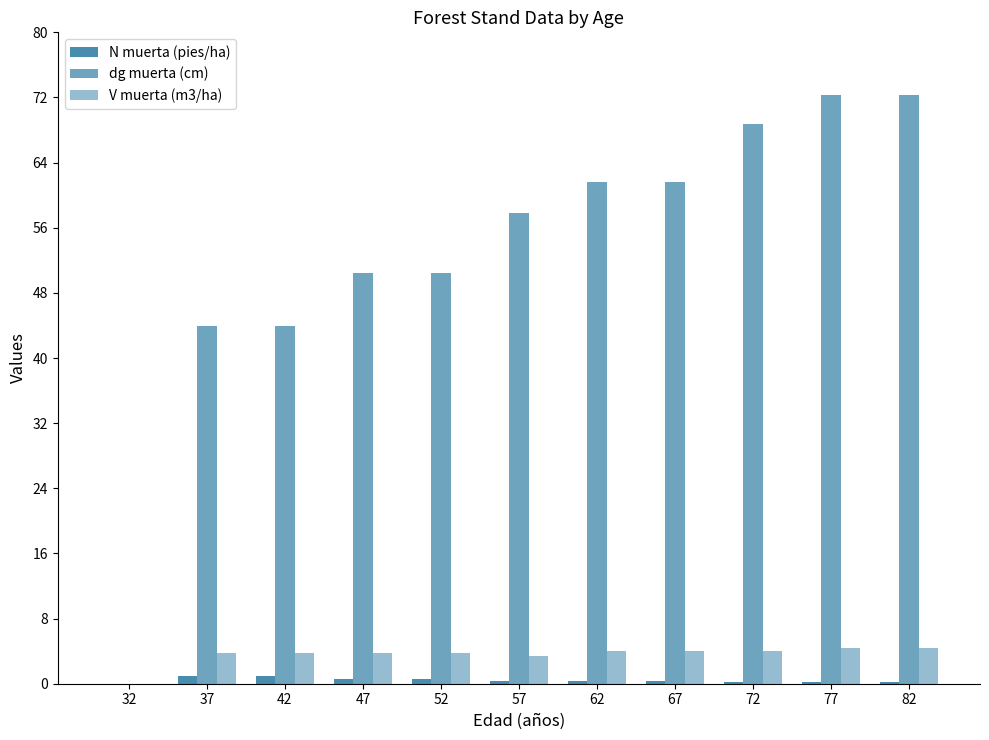

How many data points does each series have?

11